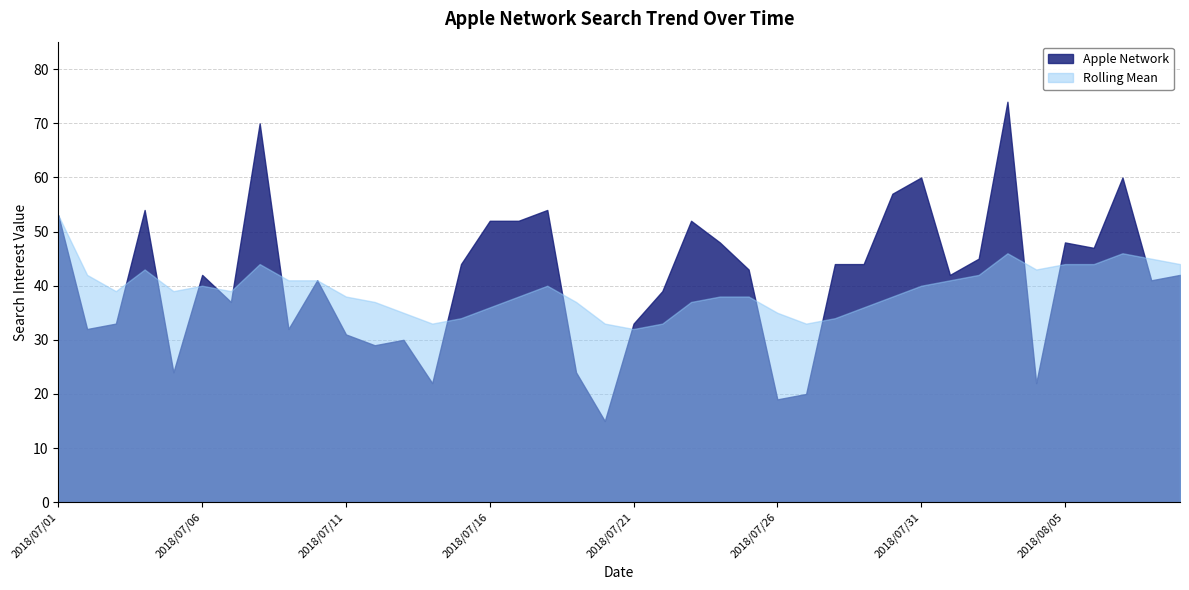

In Apple Network, how many points are higher than both neighbors (excluding endpoints)?

11